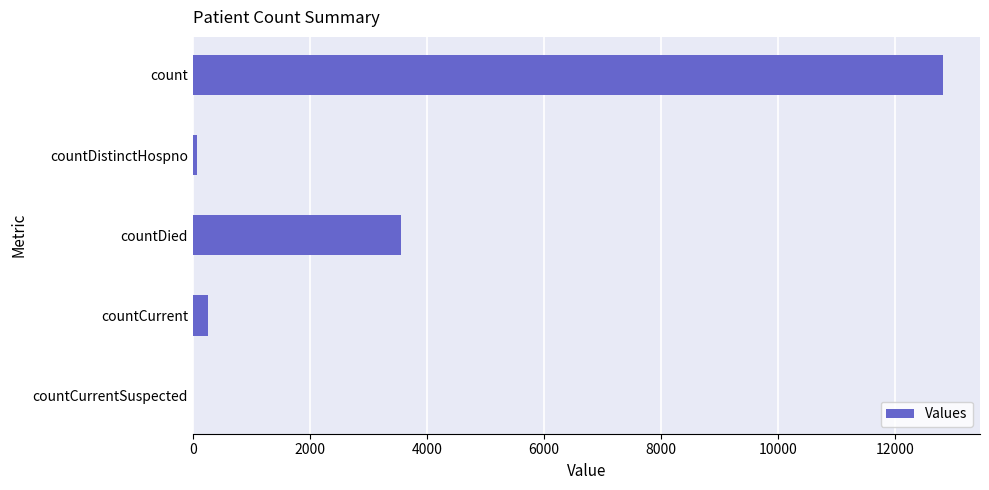

Between count and countDied, which is larger?

count